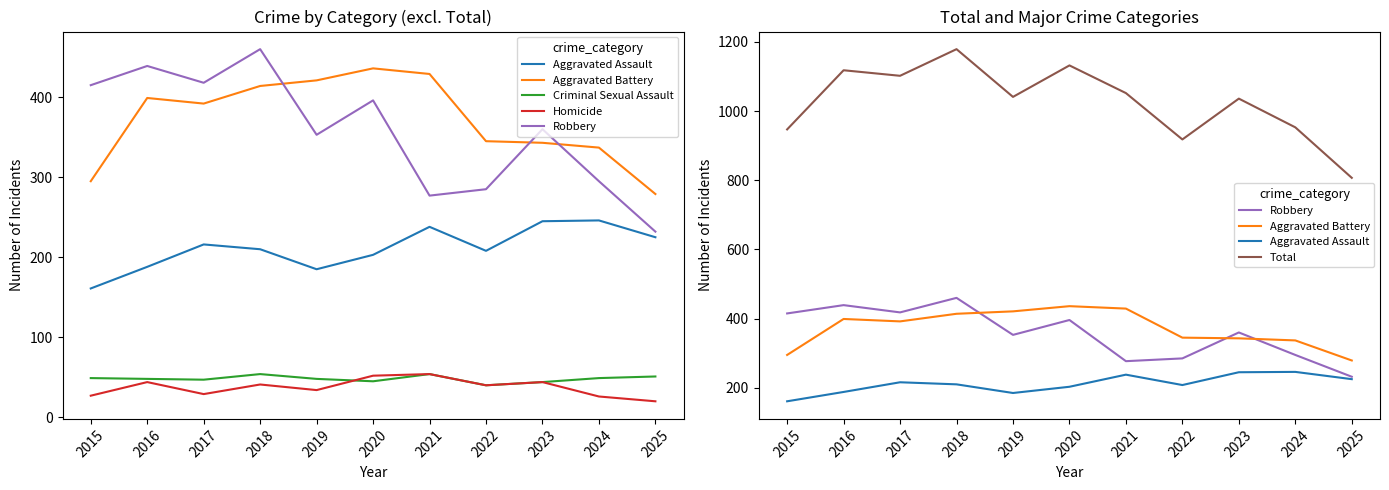

How many series are shown in this chart?

6